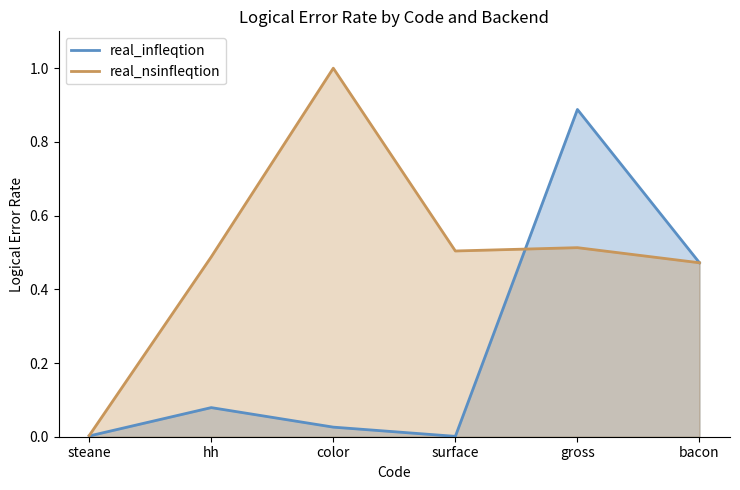

At which label is real_nsinfleqtion closest to 0?

steane